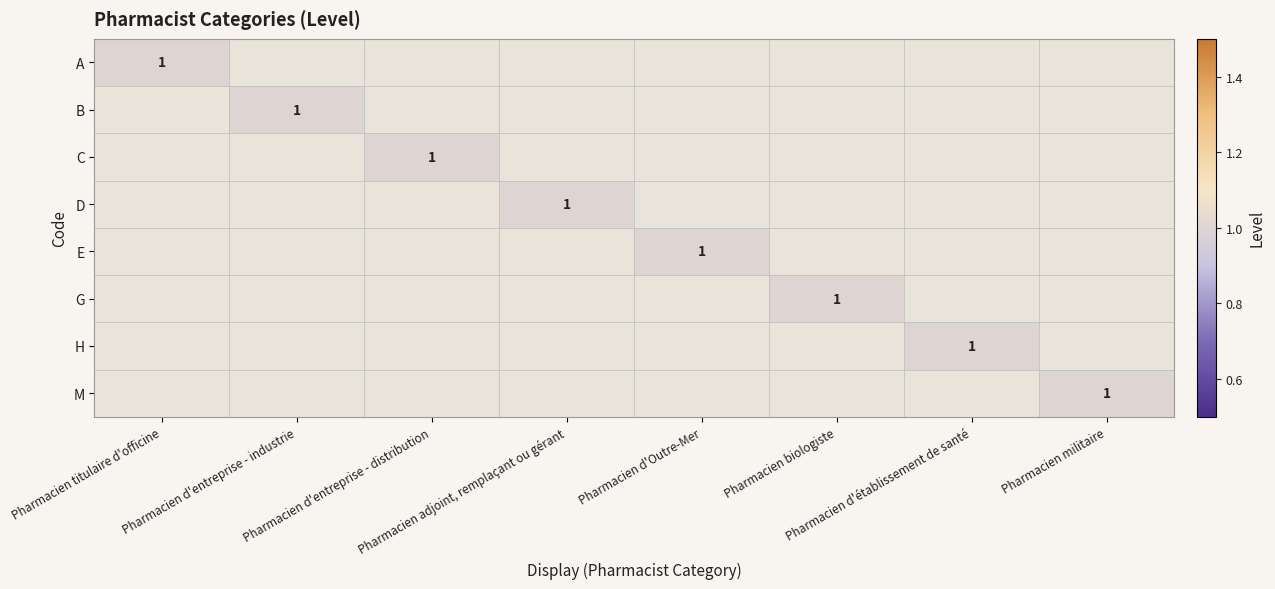

At which label is A closest to 0?

Pharmacien d'entreprise - industrie